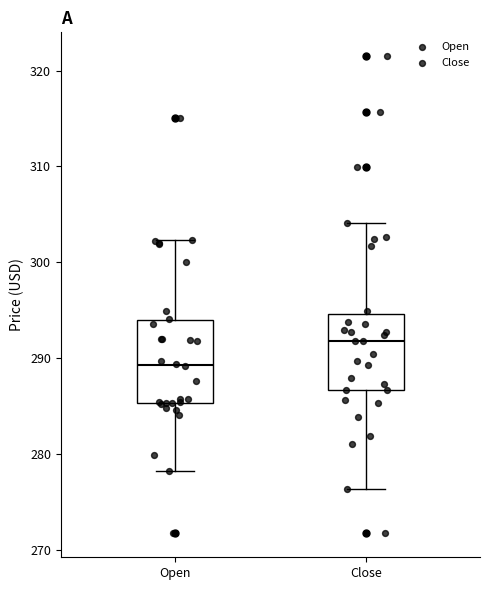

Reading left to right, transcribe this box plot: for each box, give where its median line is, the range the box spans, and where its two whiskers end, as read against the y-axis. The values are not printed on the chart, so give them approximately, as read against the axis.

Open: median 289, box 285 to 294, whiskers 278 to 302
Close: median 292, box 287 to 295, whiskers 276 to 304